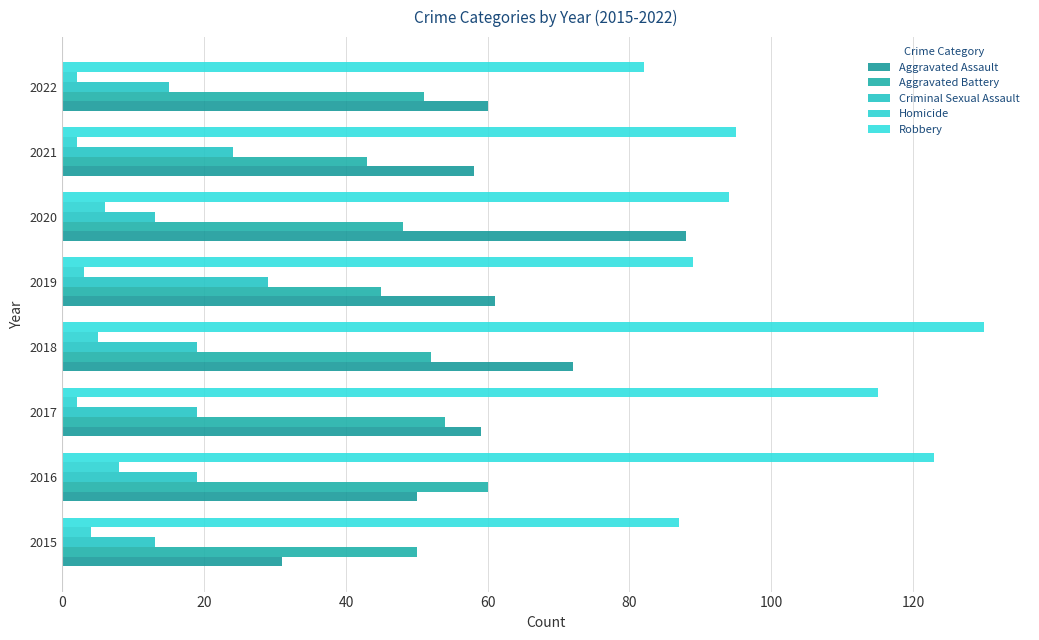

List the series in order of their peak value, highest first.

Robbery, Aggravated Assault, Aggravated Battery, Criminal Sexual Assault, Homicide